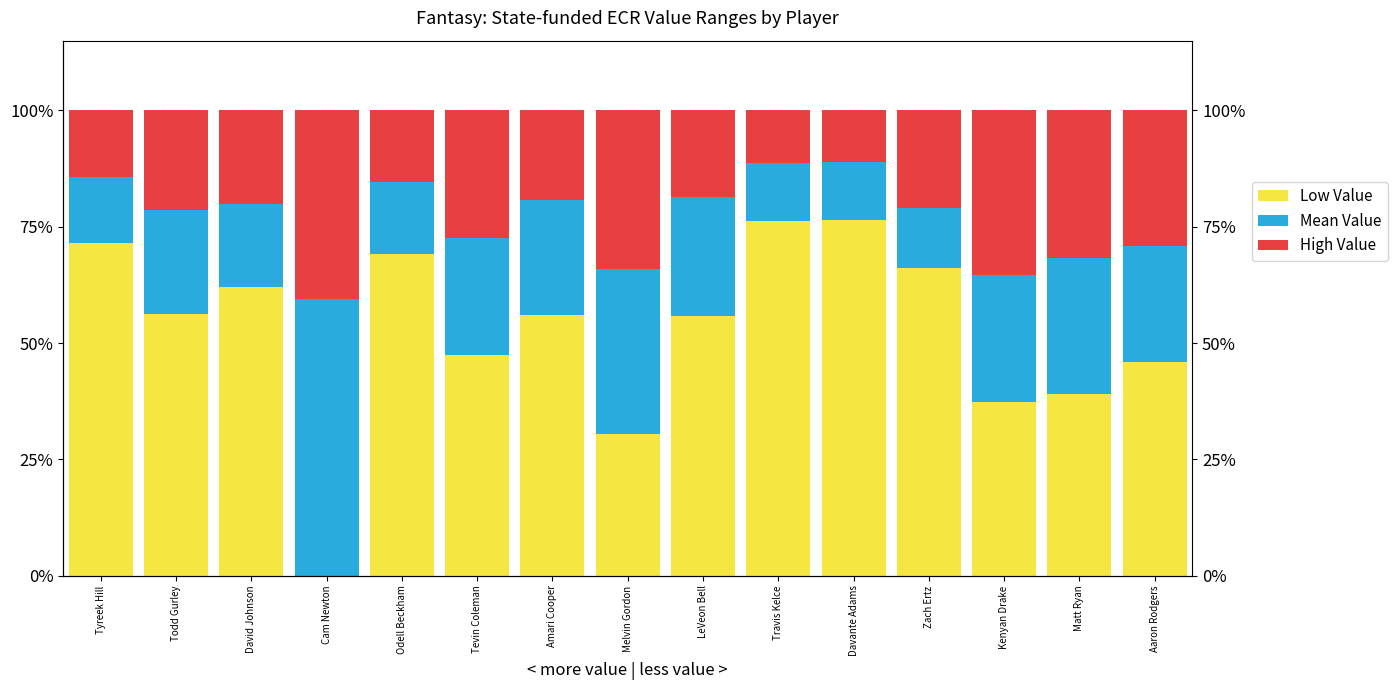

What is the greatest value displayed?

76.5